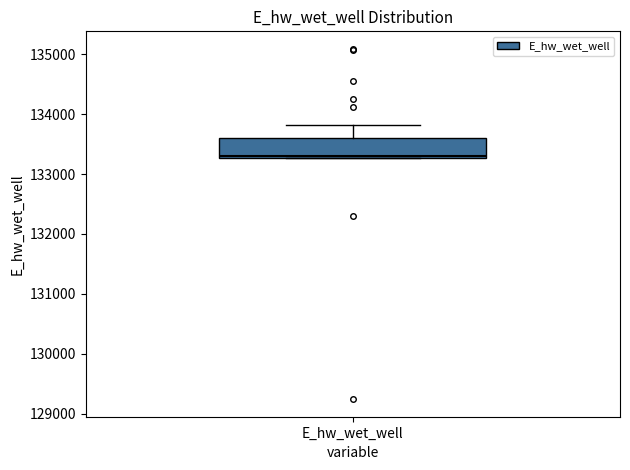

Where does the upper whisker of the box for E_hw_wet_well end on the y-axis? The values are not printed on the chart, so give them approximately, as read against the axis.

133800